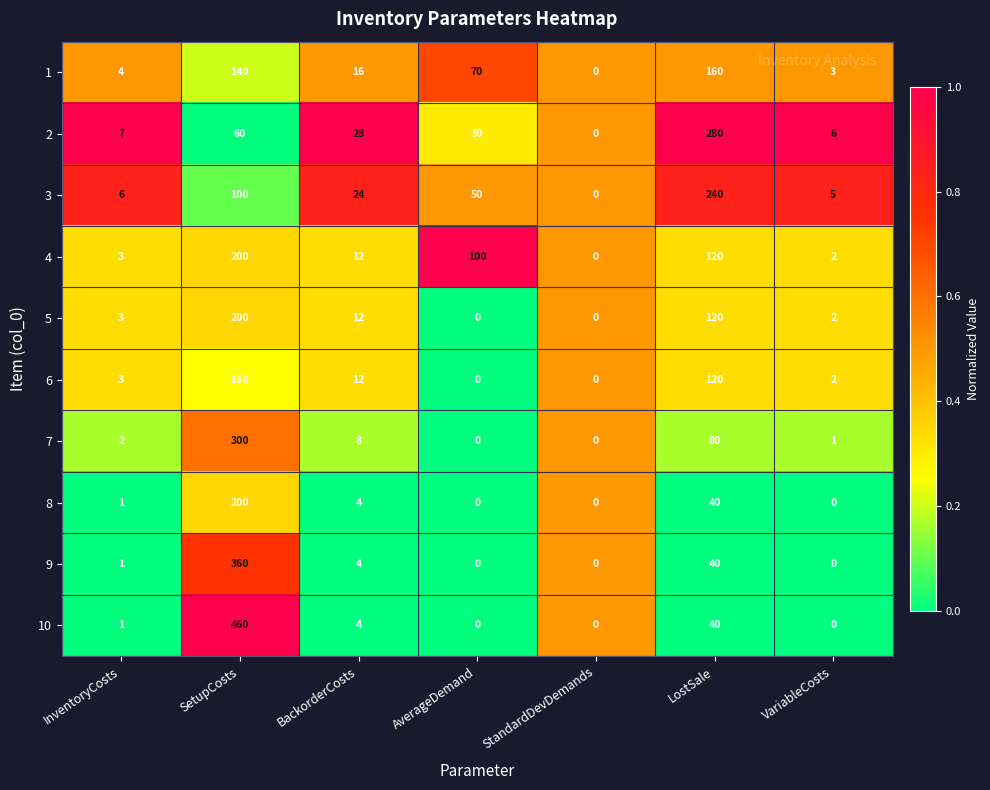

True or false: 6 has a value of 3 at InventoryCosts.

True